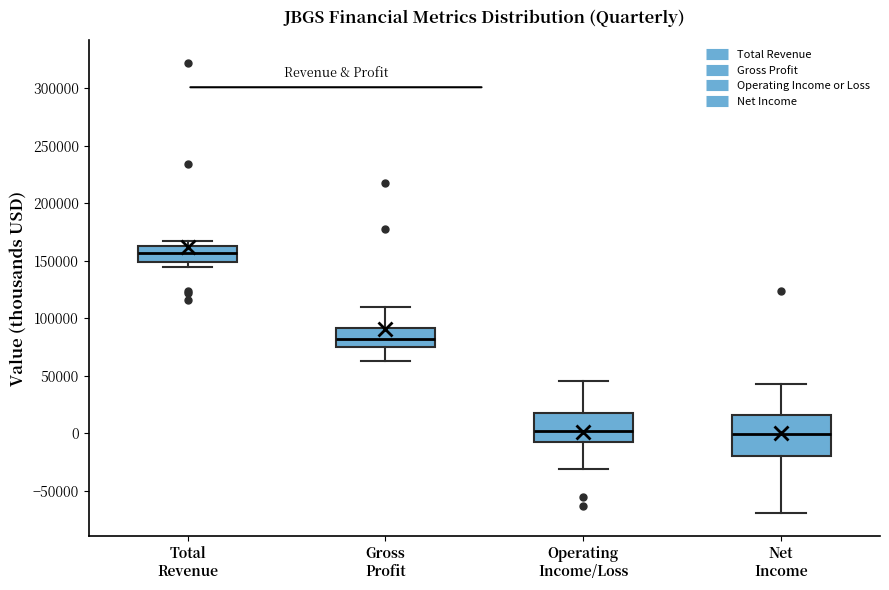

Which box is the tallest, from its lower edge to its upper edge?

Net Income